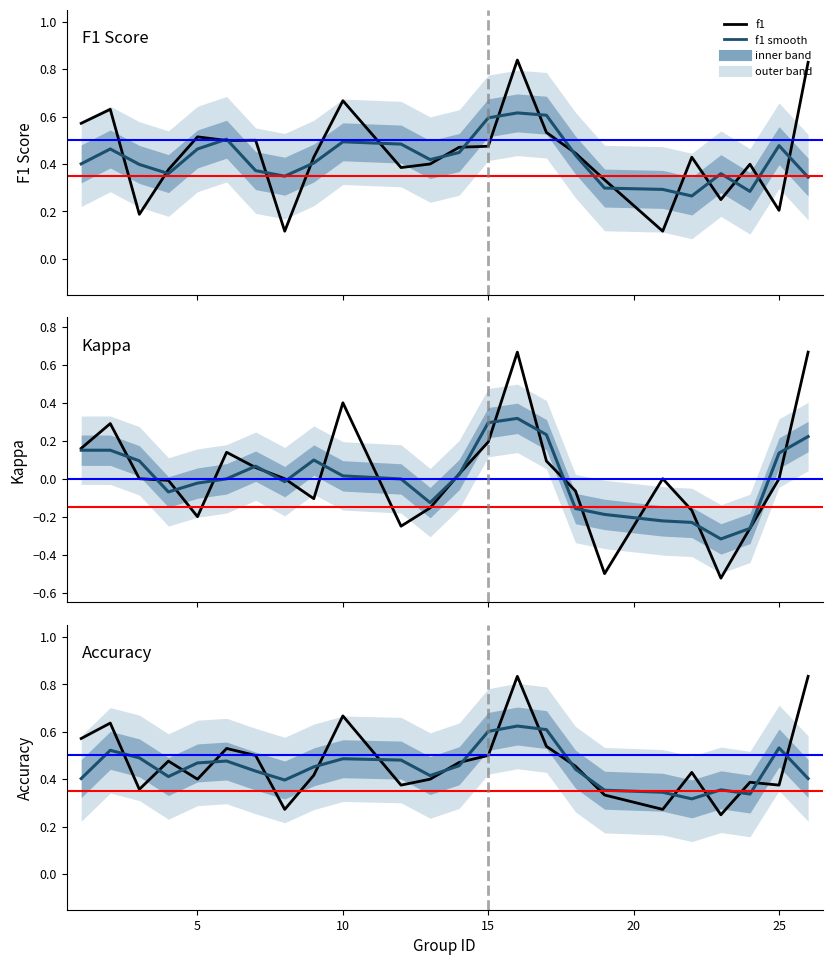

What is the difference between the second highest and second lowest values in the f1_smooth series?

0.3